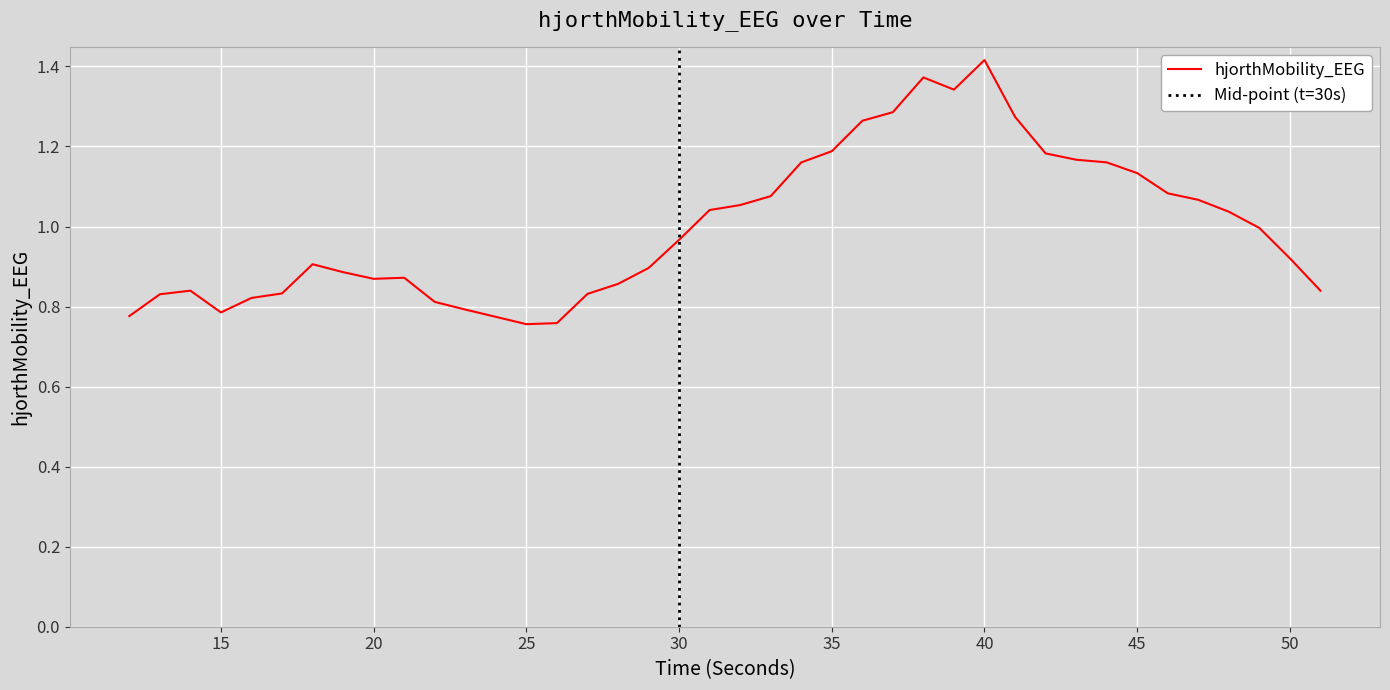

Where is the first local minimum?

15